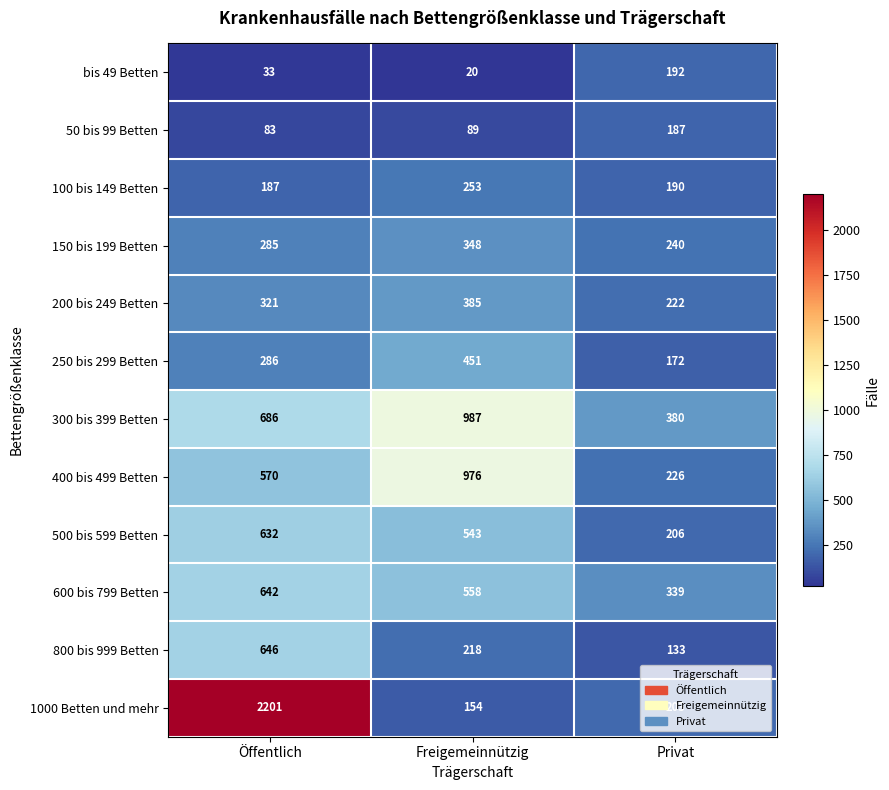

Rank the series by their maximum value, from highest to lowest.

1000 Betten und mehr, 300 bis 399 Betten, 400 bis 499 Betten, 800 bis 999 Betten, 600 bis 799 Betten, 500 bis 599 Betten, 250 bis 299 Betten, 200 bis 249 Betten, 150 bis 199 Betten, 100 bis 149 Betten, bis 49 Betten, 50 bis 99 Betten